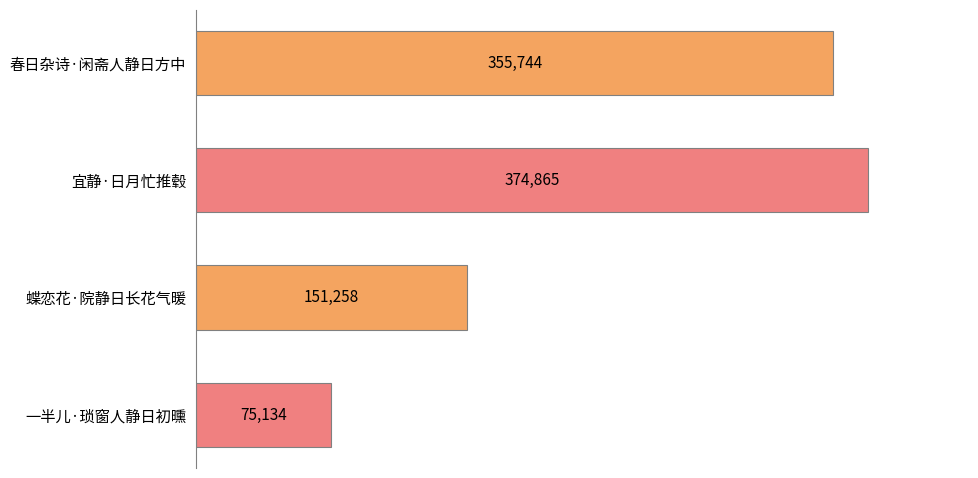

Approximately how many times larger is the value at 宜静·日月忙推毂 compared to 一半儿·琐窗人静日初曛?

5.0